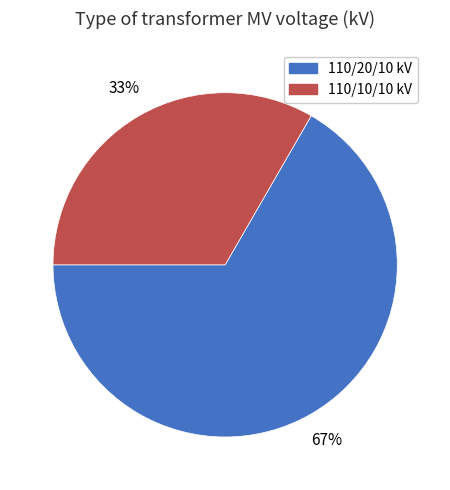

Is there a majority slice in this chart?

Yes